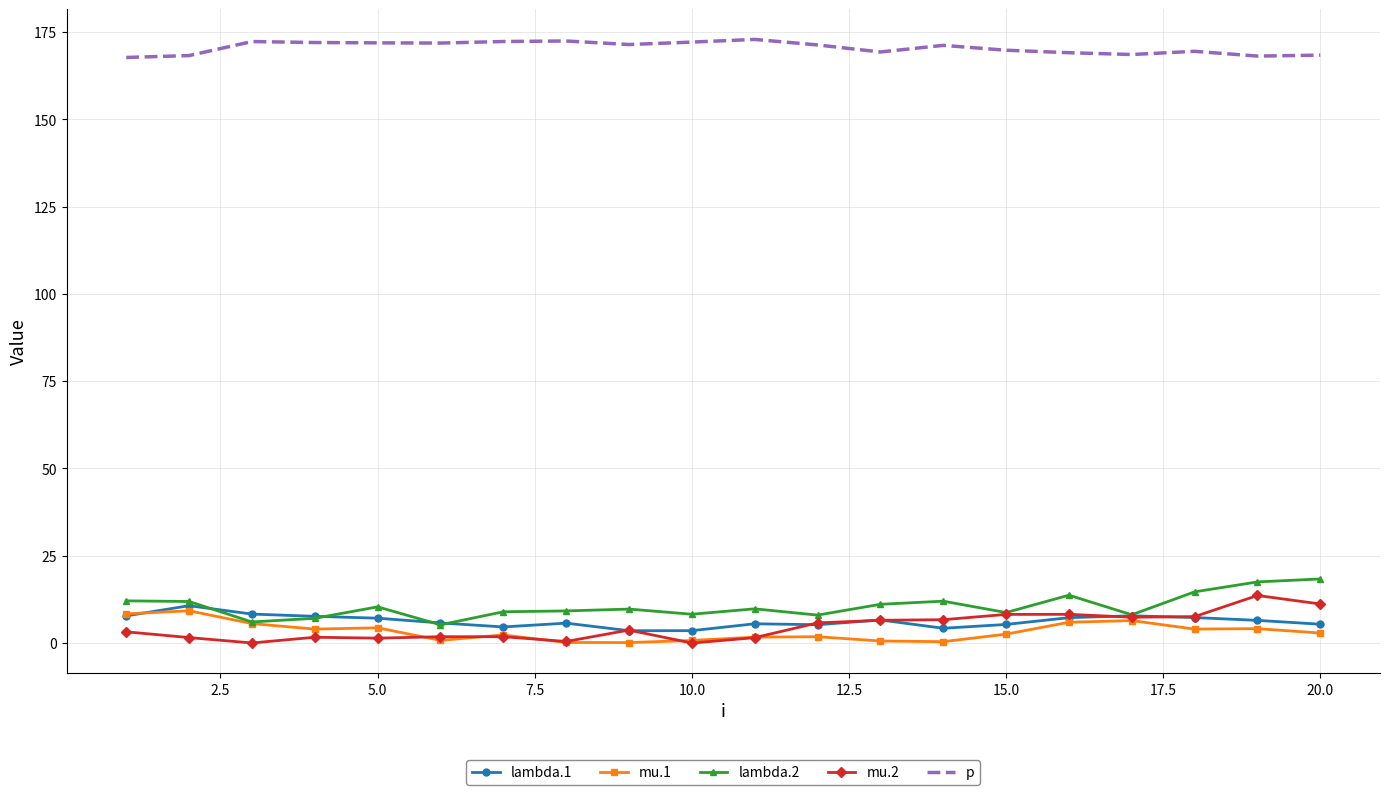

Which series has the largest total across all categories?

p